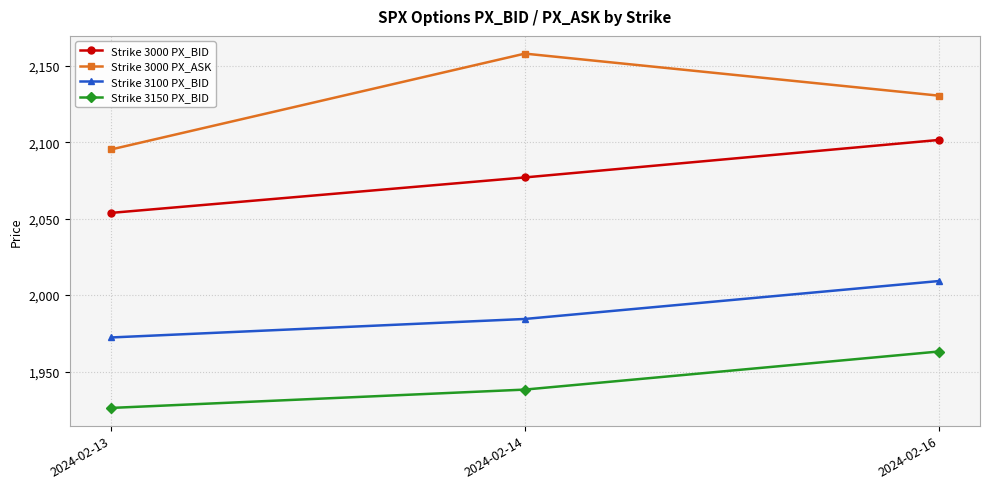

Is the value of Strike 3150 PX_BID at 2024-02-16 greater than the value of Strike 3100 PX_BID at 2024-02-14?

No